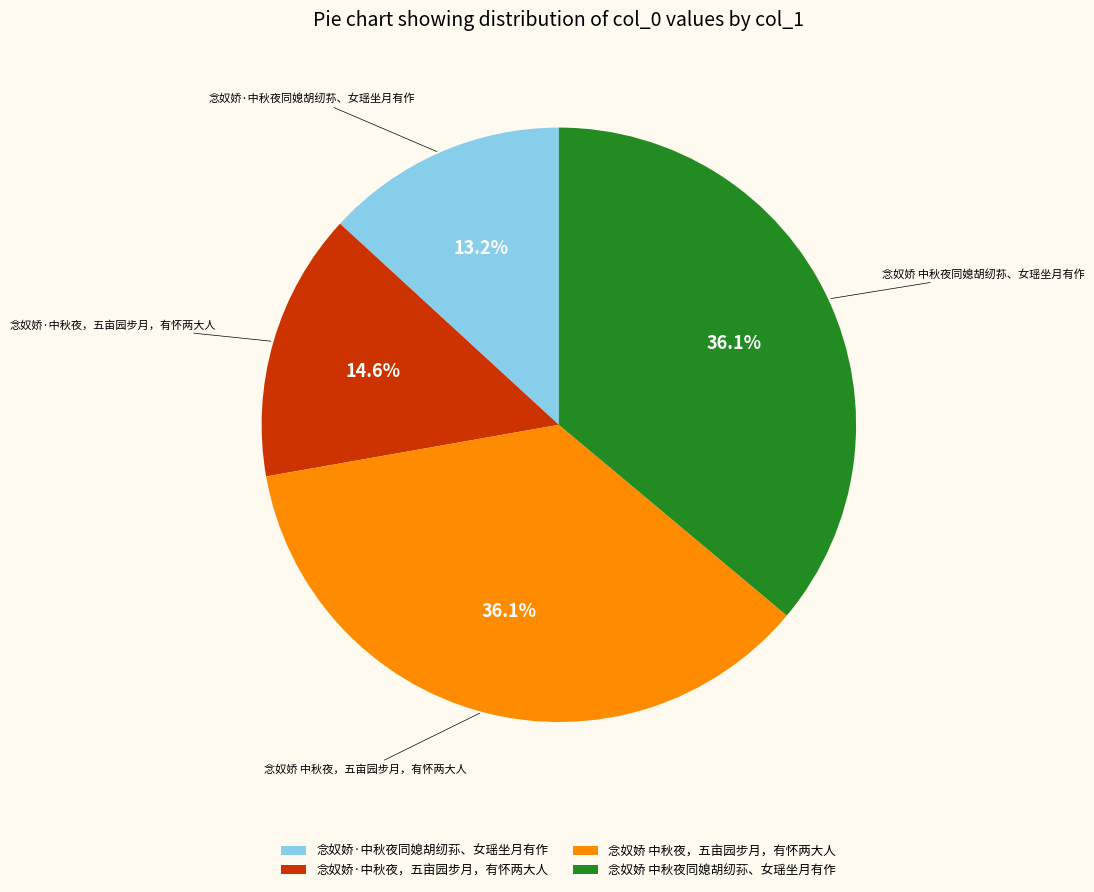

How many slices are in this pie chart?

4